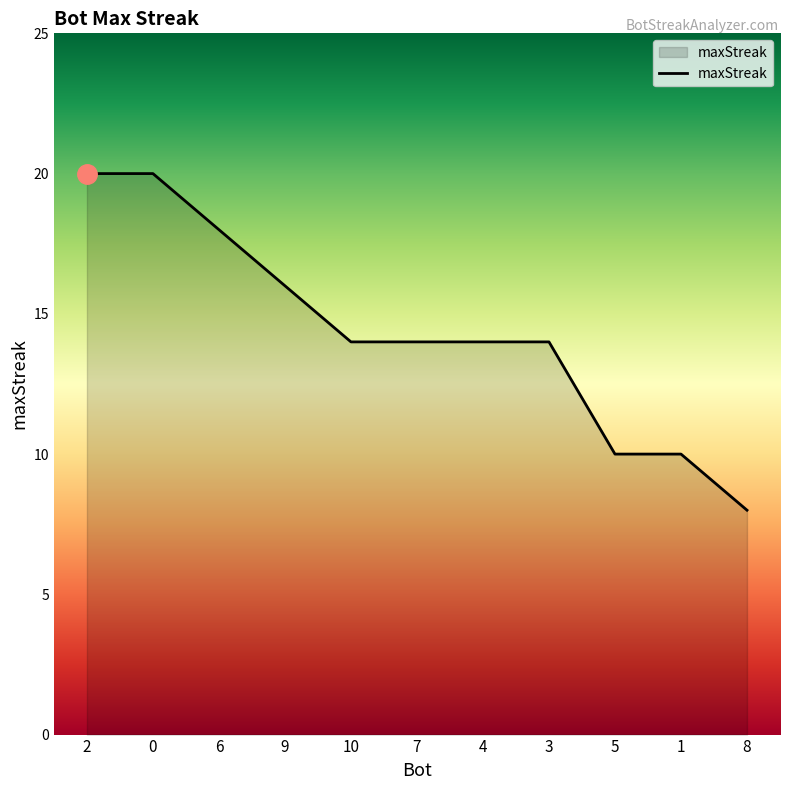

Does the chart display data point markers on the line(s)?

No